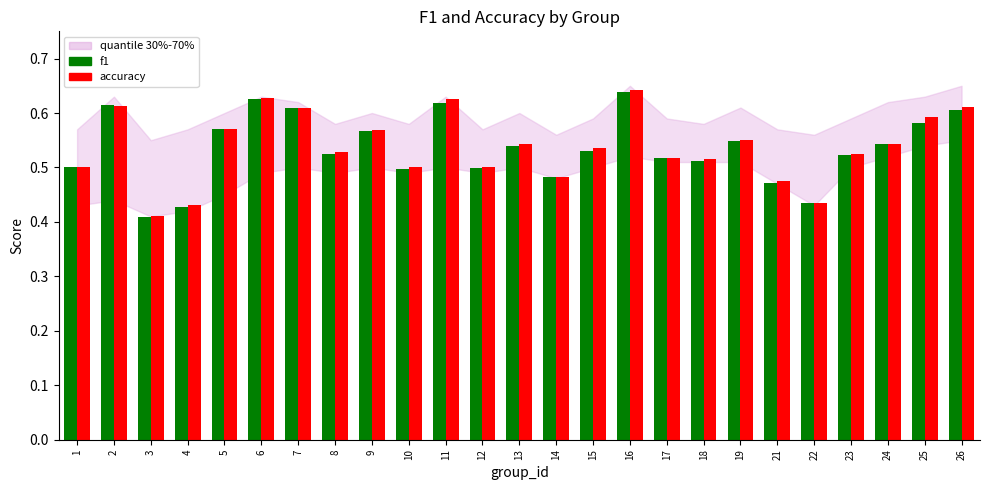

At which label does f1 reach its peak?

16